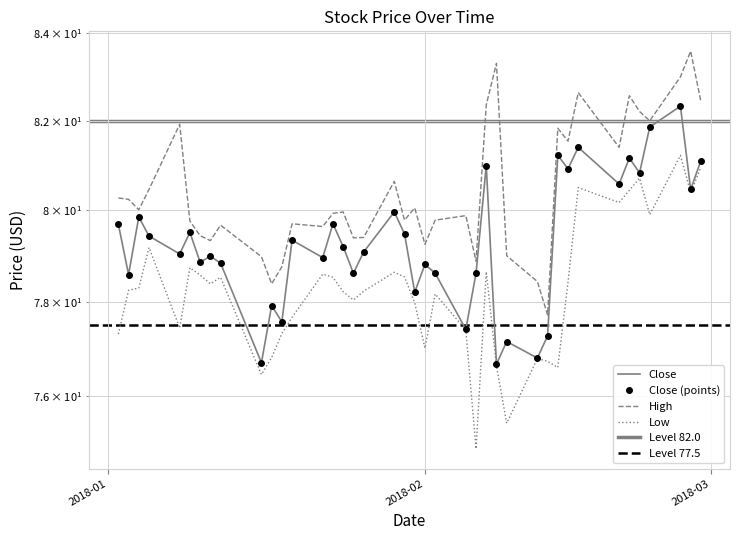

What value does the Low series have at 2018-02?

77.0